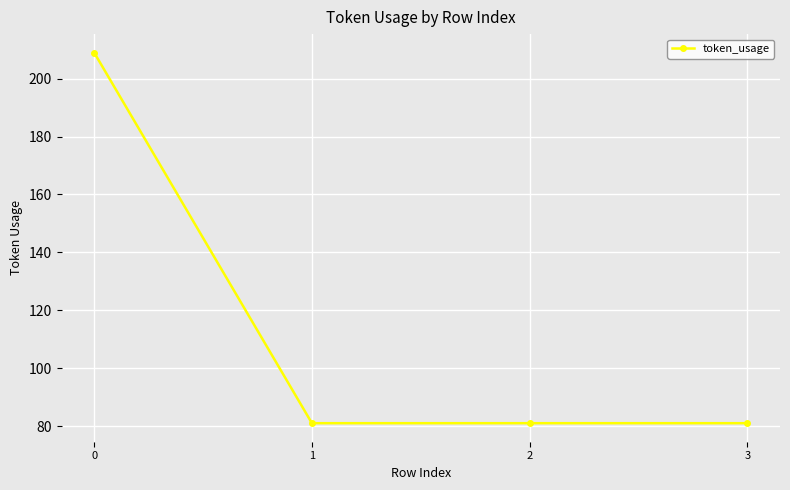

What is the ratio of the value at 1 to the value at 2?

1.0